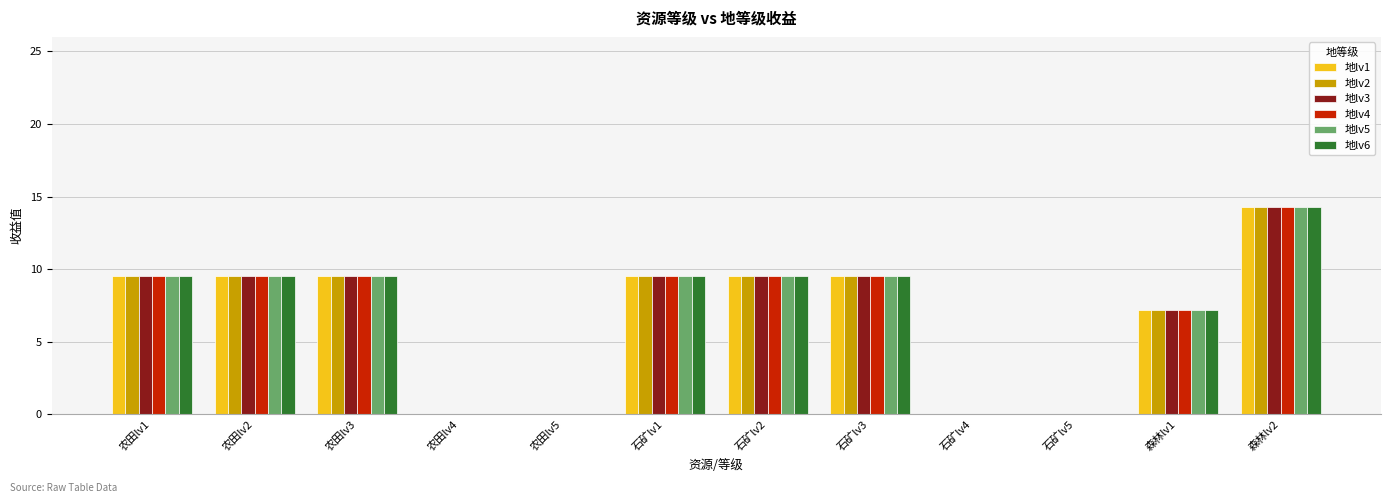

How many distinct data groups are displayed?

6